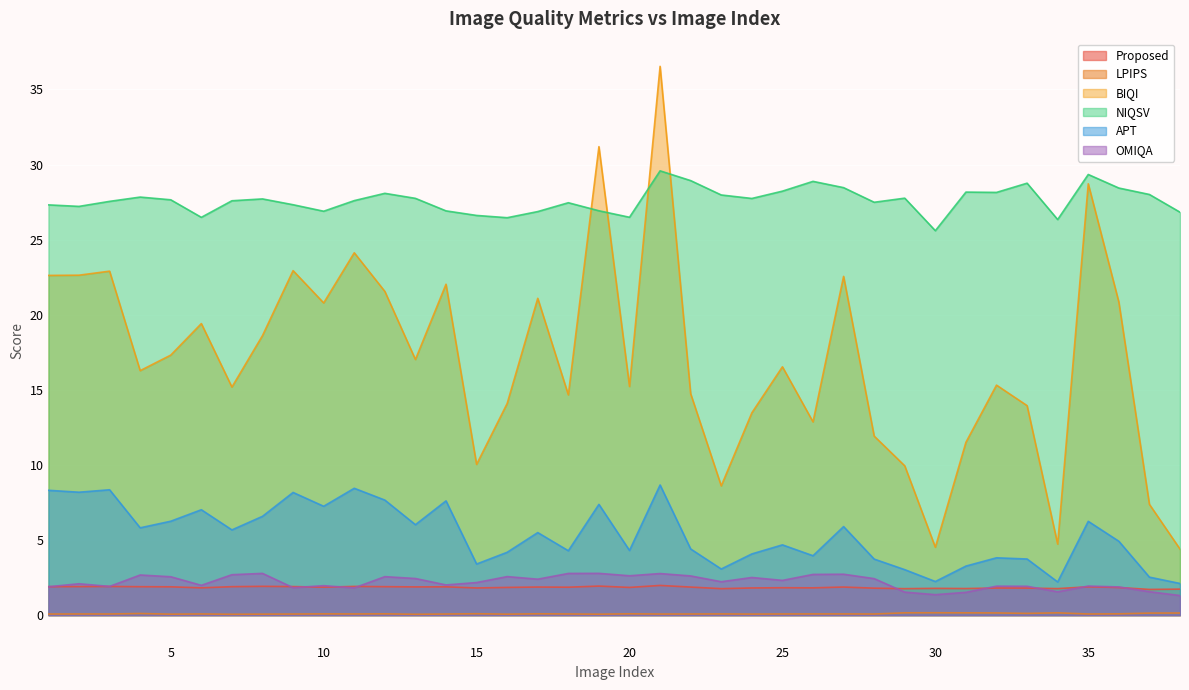

What value does the NIQSV series have at 14?

26.9